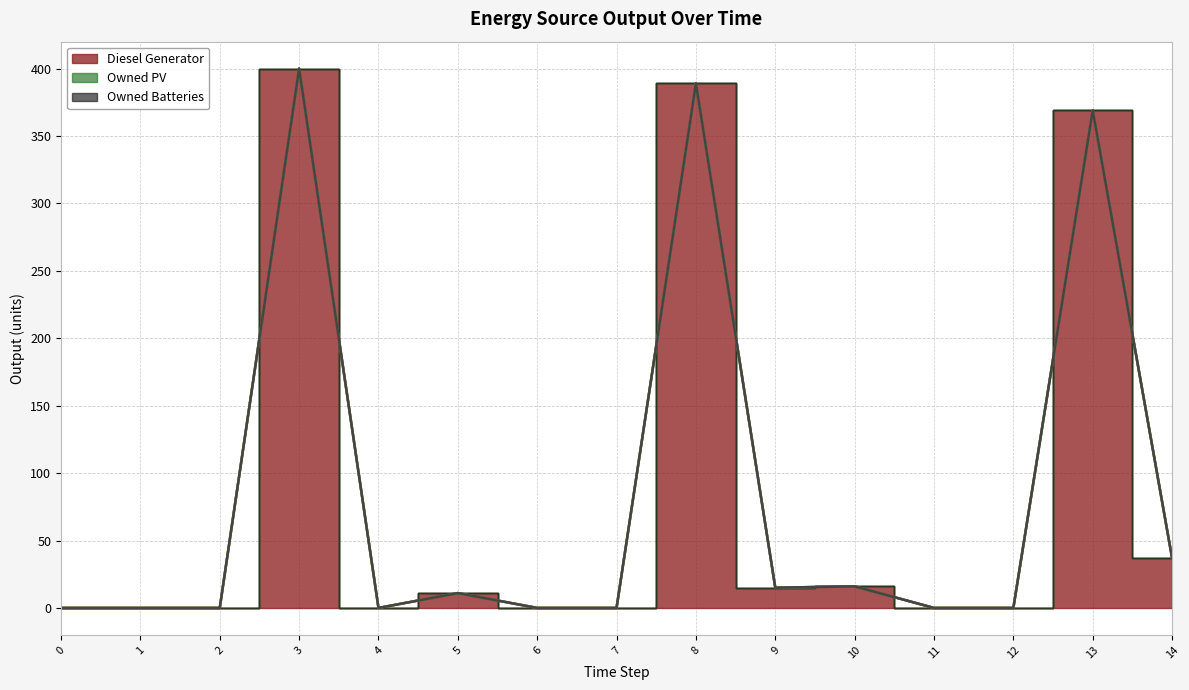

Count the number of categories in the chart.

15